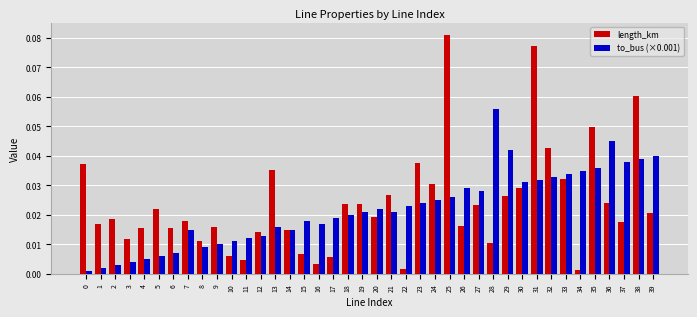

Rank the series by their maximum value, from highest to lowest.

length_km, to_bus (×0.001)